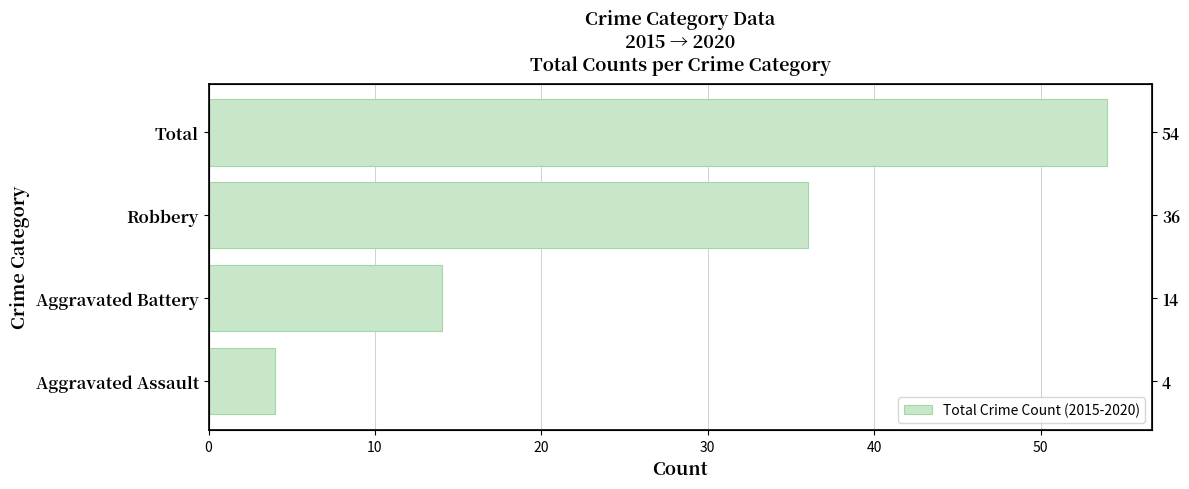

True or false: the data shows 58 at 20.

False